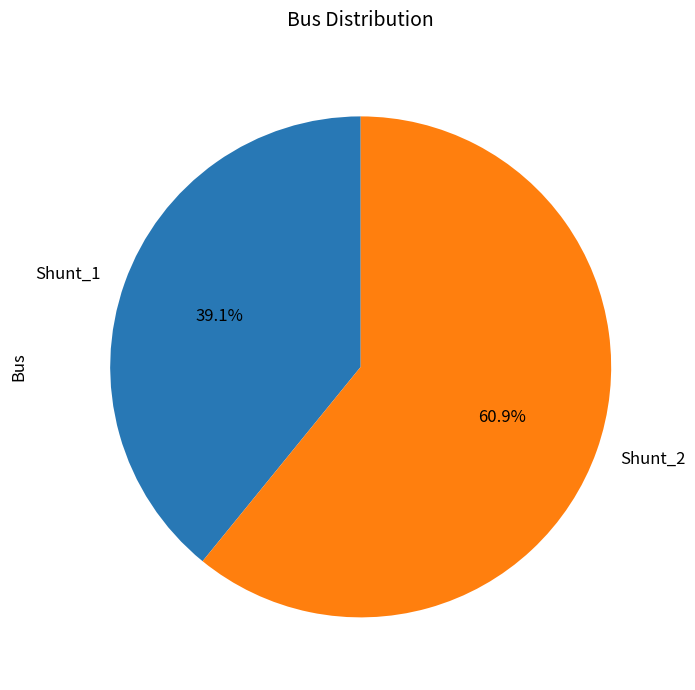

How many slices are in this pie chart?

2